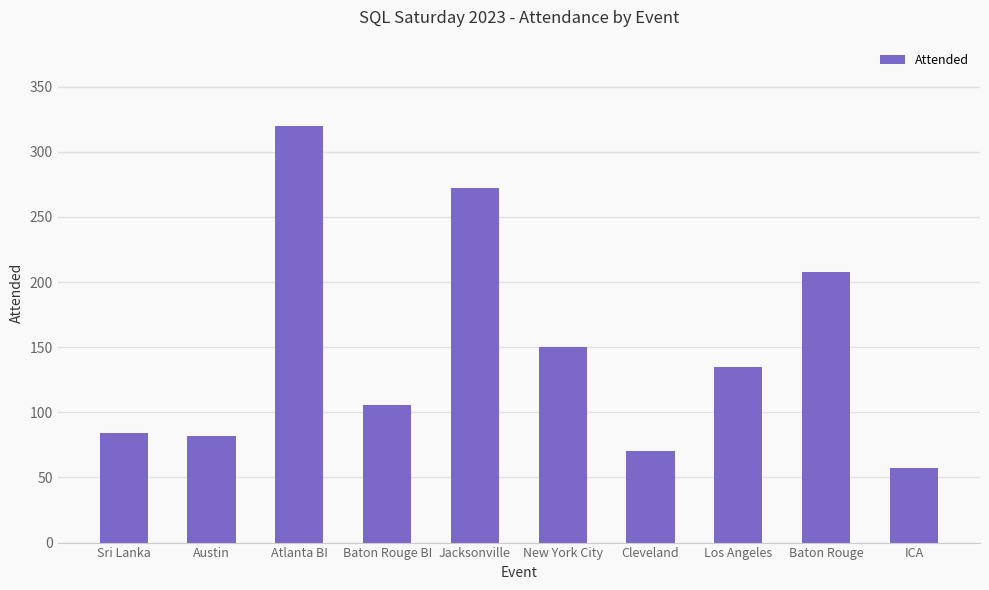

What is the difference between the second highest and second lowest values?

202